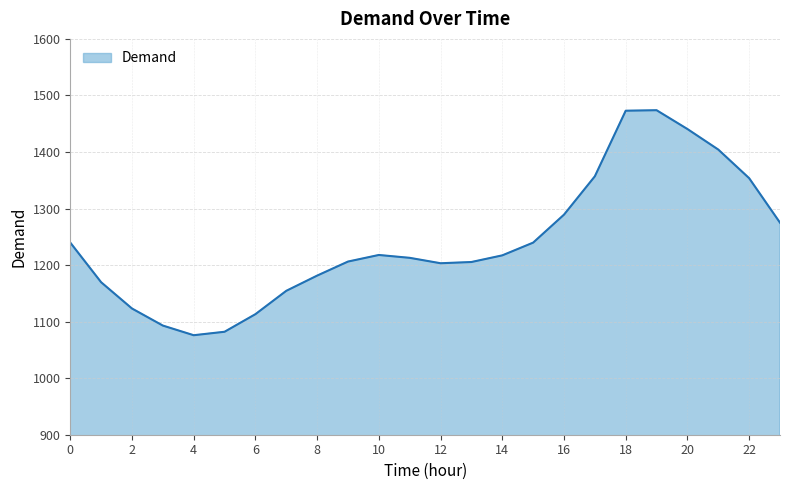

What is the maximum value shown in the chart?

1473.9